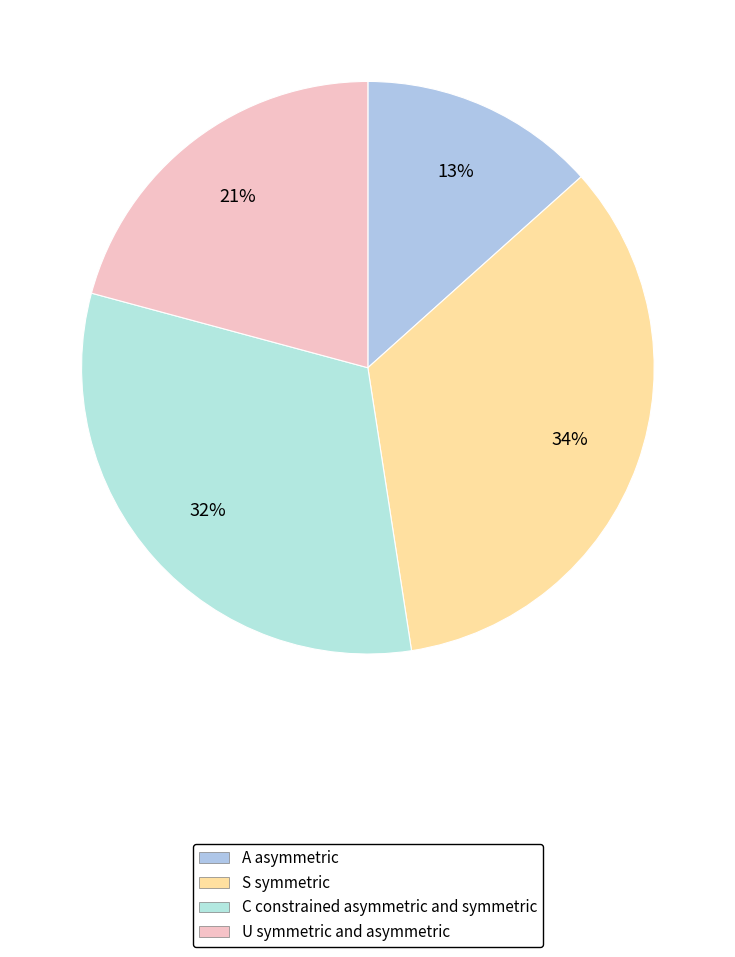

How many segments does this pie chart have?

4